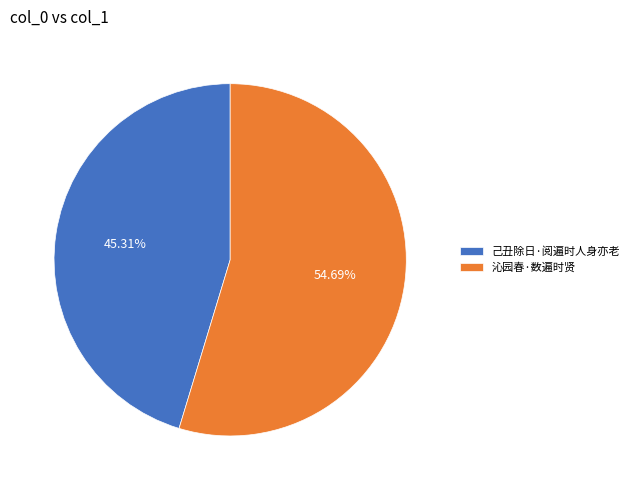

How many segments does this pie chart have?

2